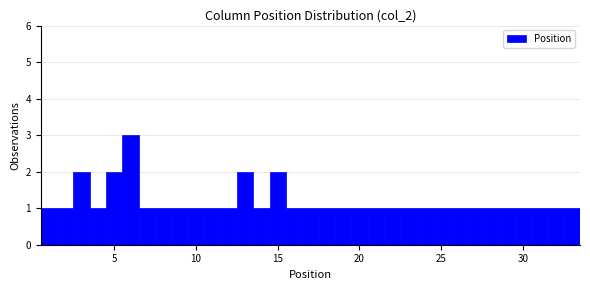

Around what value on the x-axis is the tallest bar? Give the approximate position of its centre, as read against the axis.

6.0